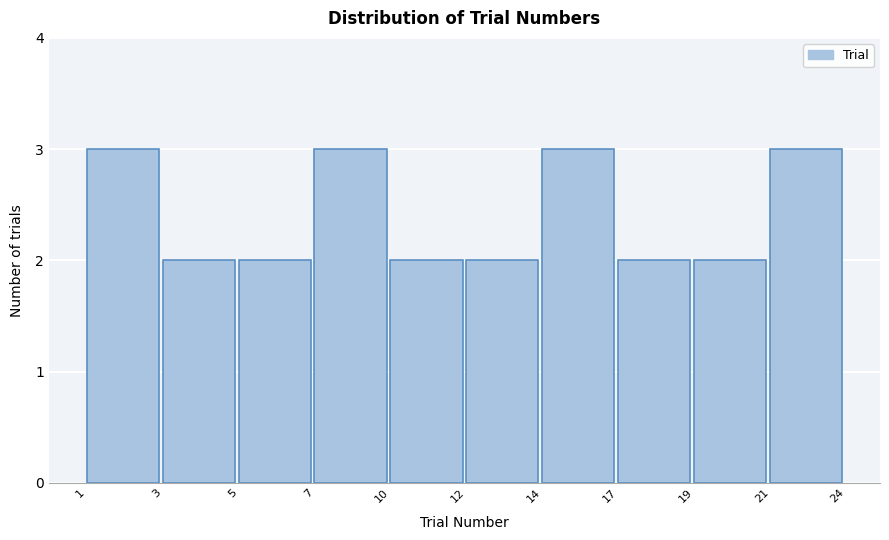

Reading left to right, what are all the values shown in this chart?

3	2	2	3	2	2	3	2	2	3